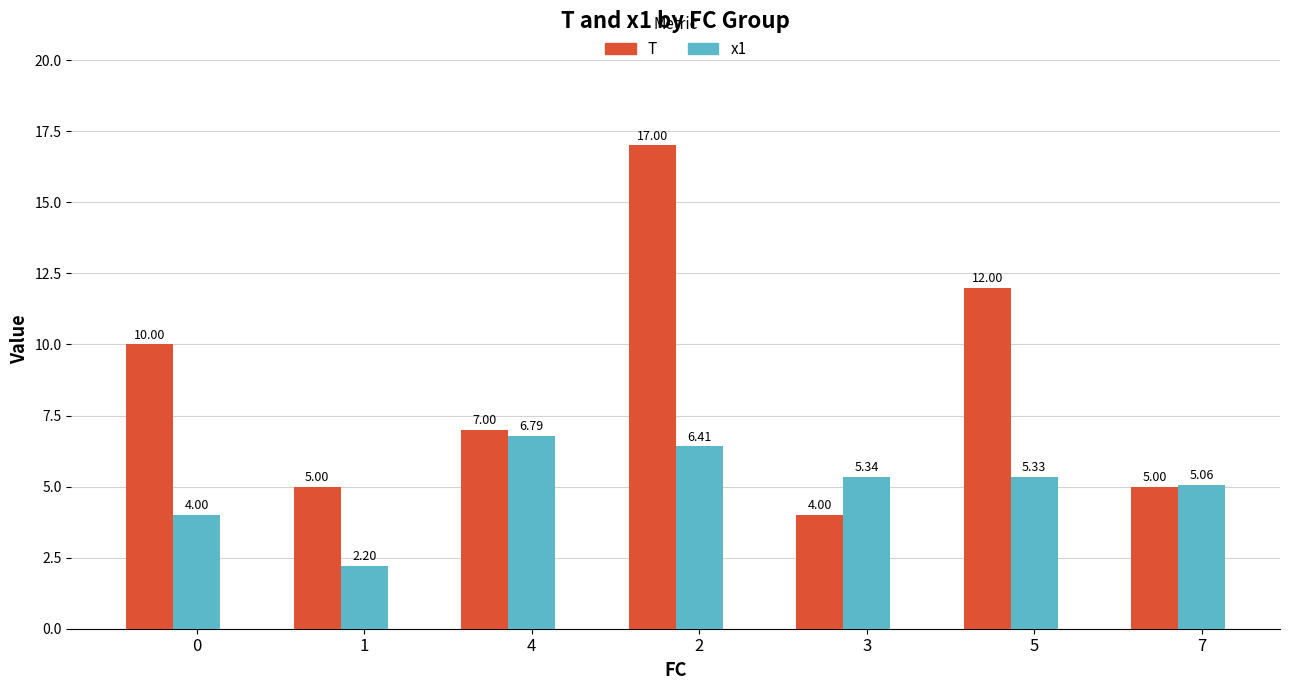

At which category does the chart reach its peak across all series?

2